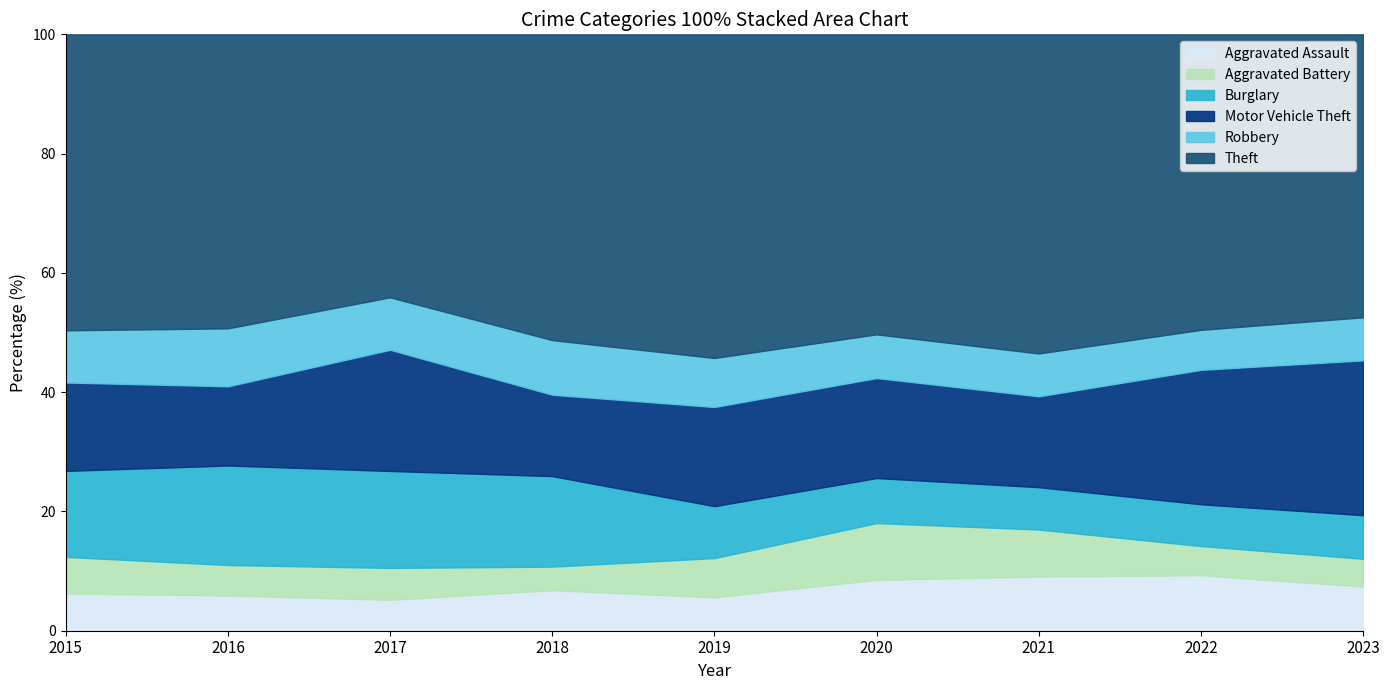

The value of Theft at 2015 is 351. True or false?

False